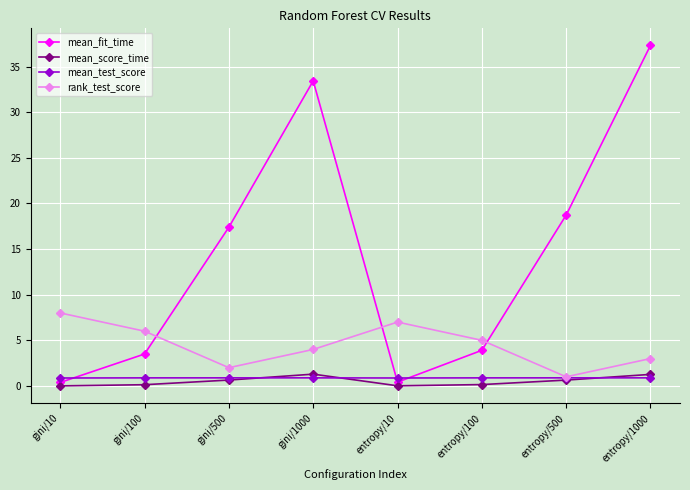

At how many categories does at least one series exceed 31?

2